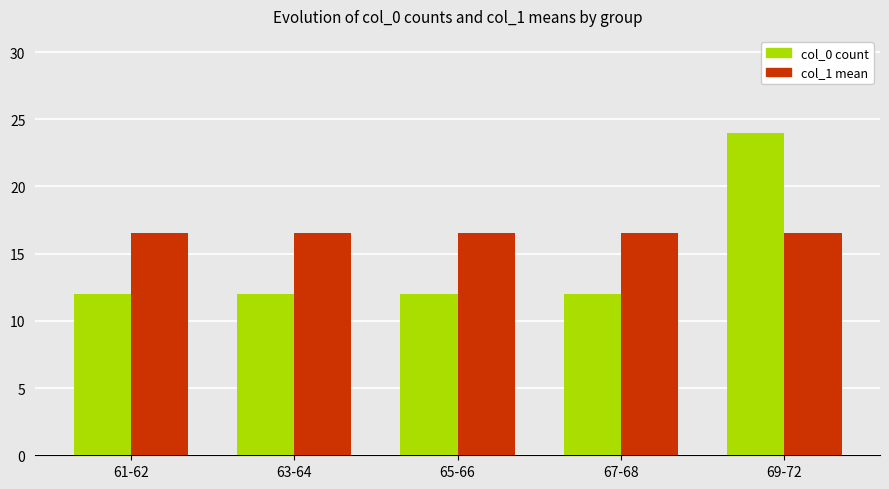

What is the greatest value displayed?

24.0